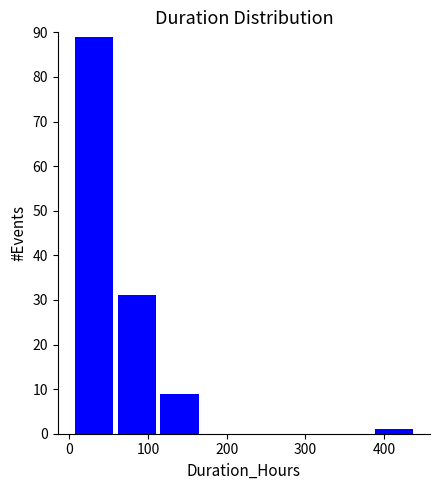

How tall is the bar that spans 0 to 60 on the x-axis? Neither the bar edges nor the heights are printed on the chart, so give them approximately, as read against the axes.

89